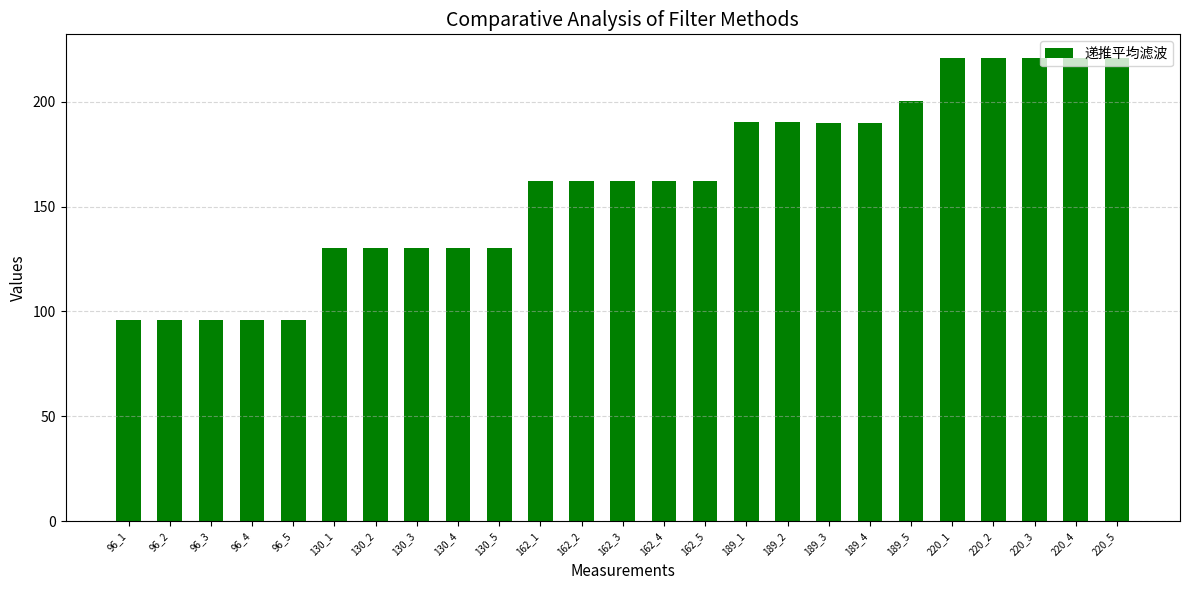

How many bars are there in total?

25